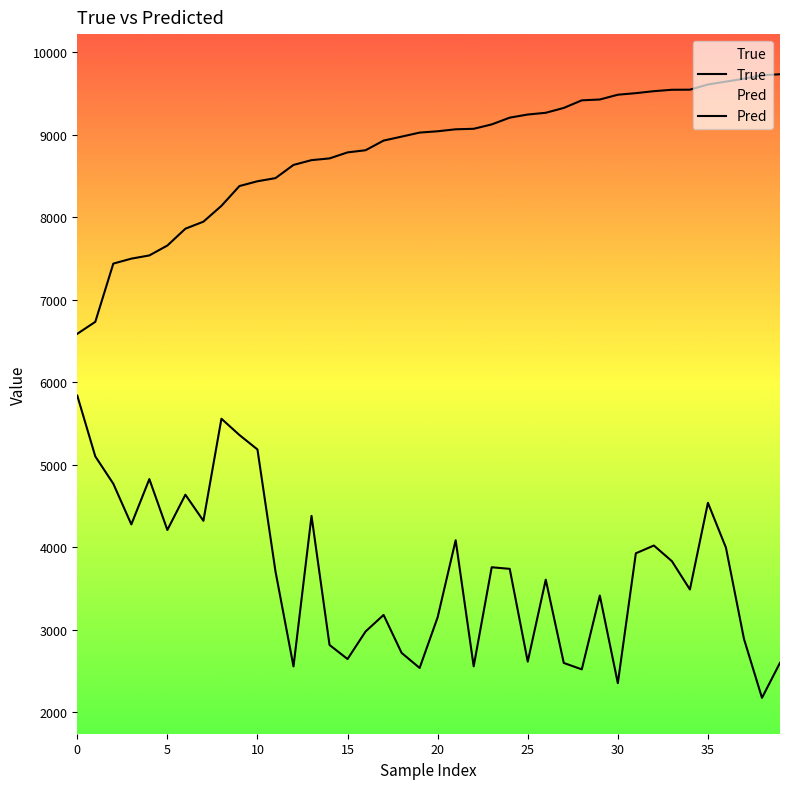

What is the sum of all Pred values?

147448.2